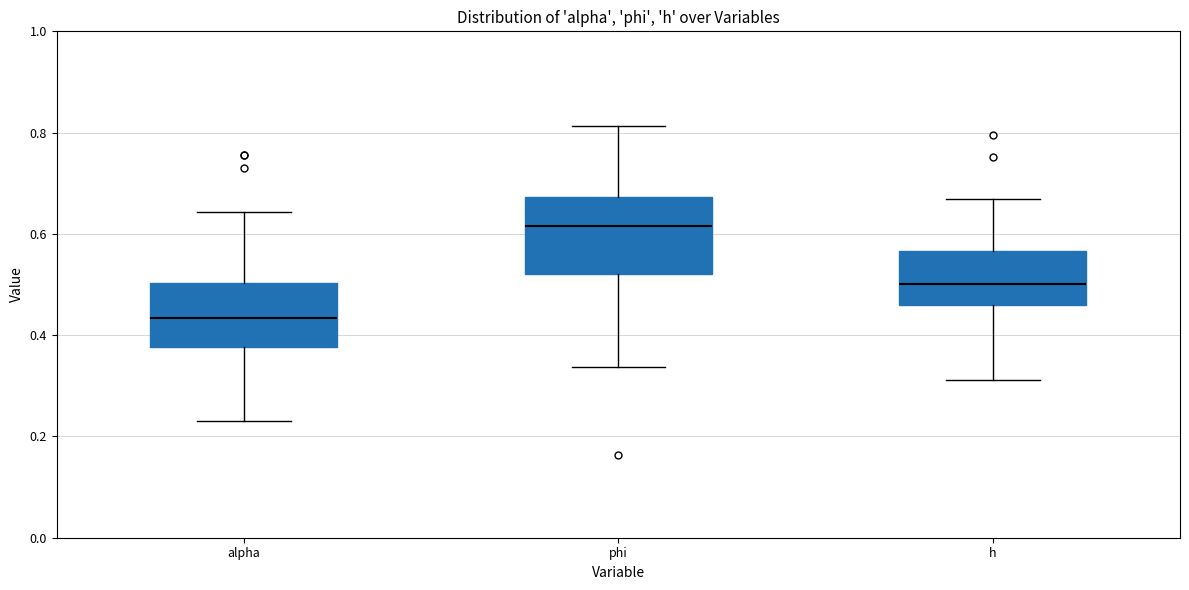

Which box has the lowest median line?

alpha